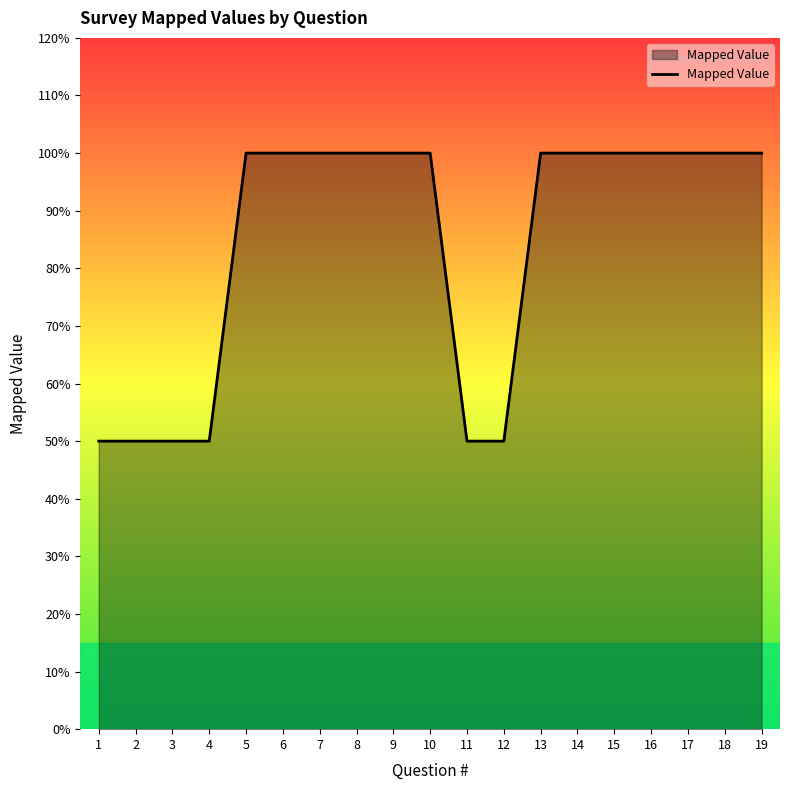

Does the chart have visible grid lines?

No